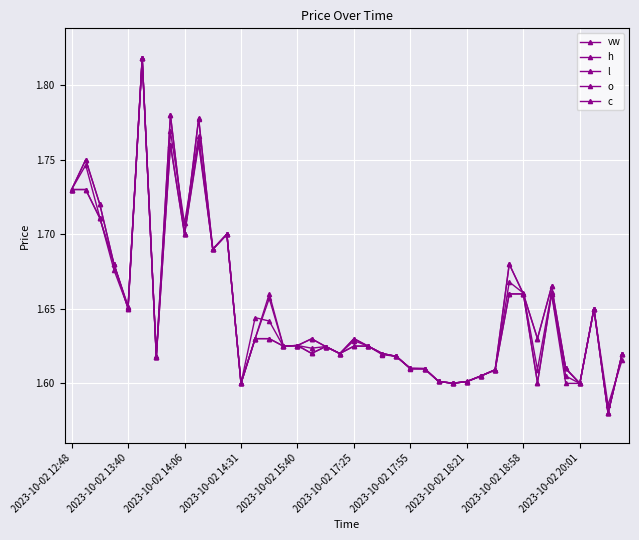

Where is vw nearest to the value 1?

38